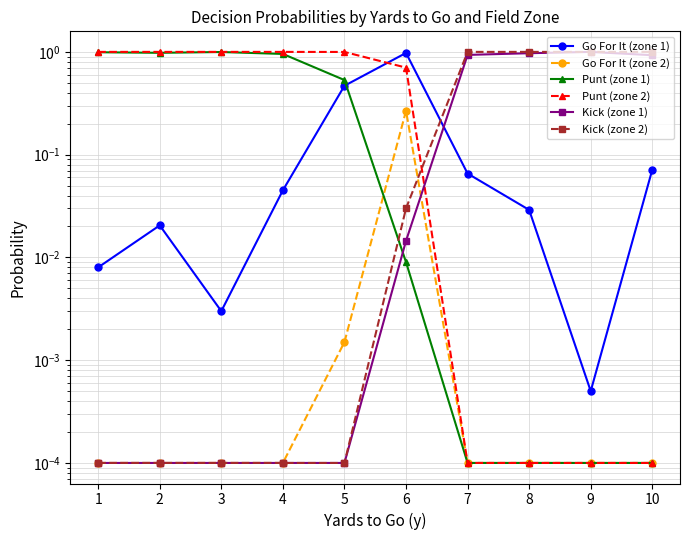

What is the sum of the Kick (zone 1) values at 9 and 4?

1.0